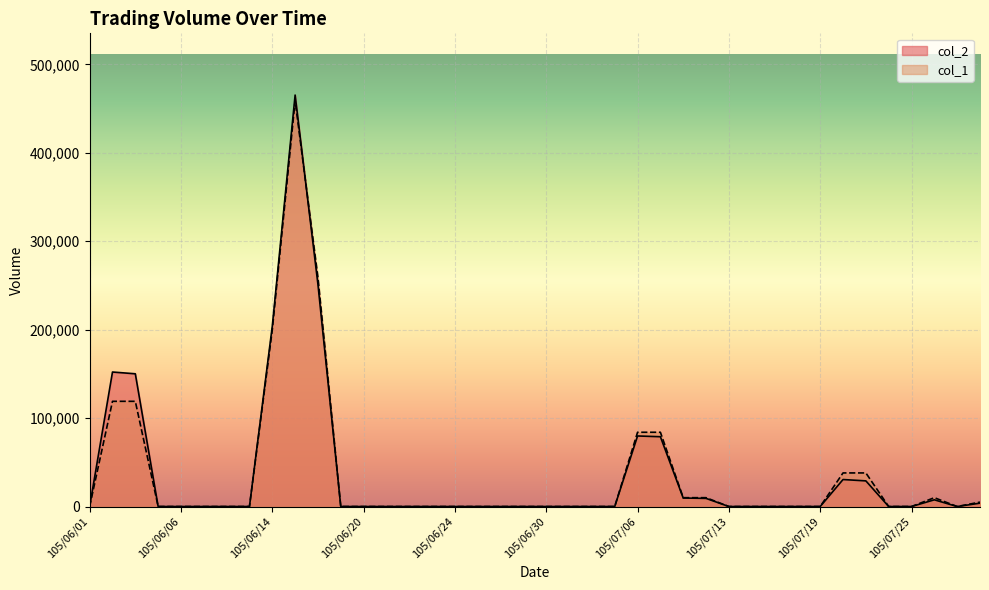

What is the difference between the second highest and second lowest values in the col_1 series?

259000